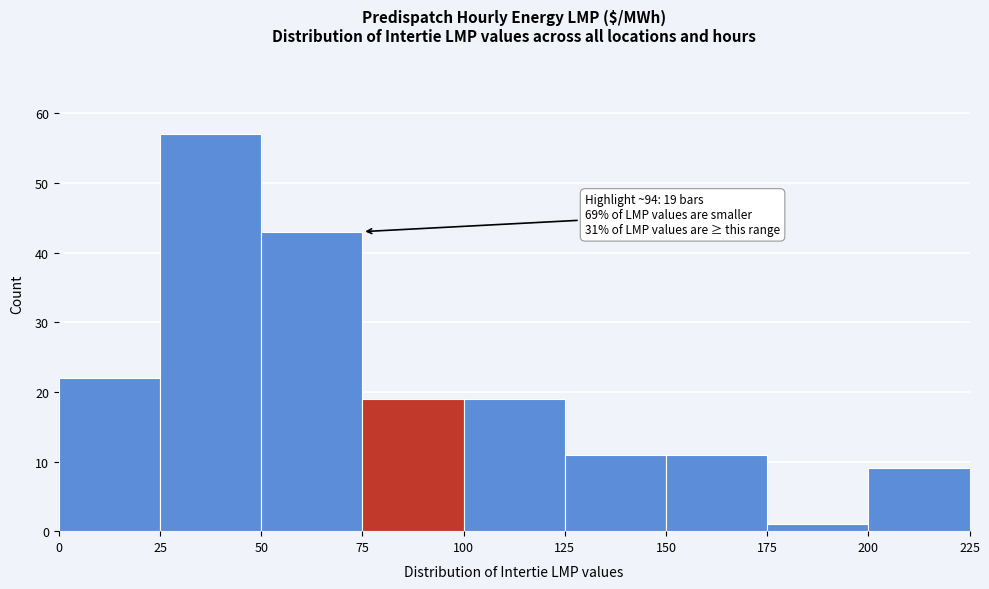

Over which range of the x-axis is the bar tallest?

25 to 50